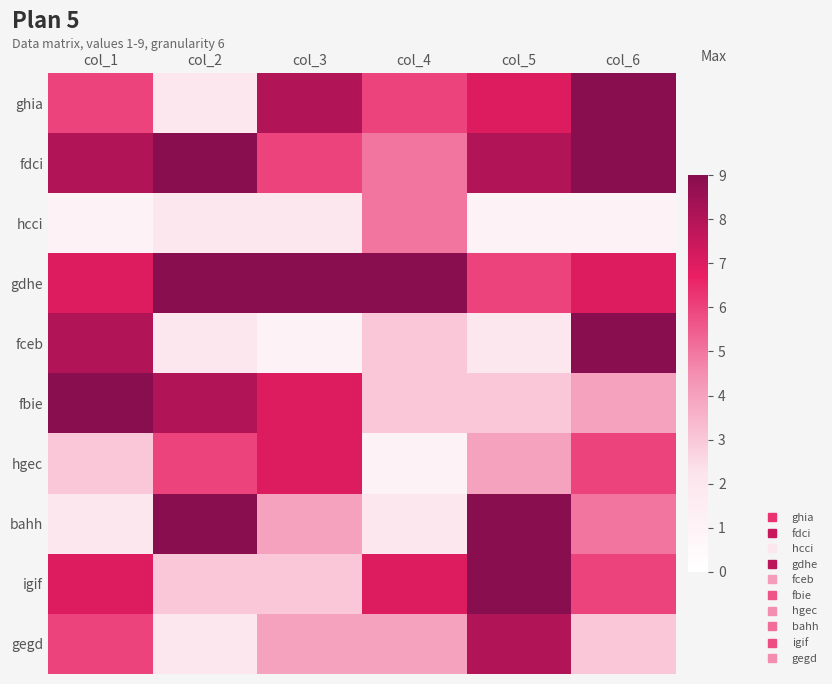

Reading left to right, transcribe all the data shown in this chart.

ghia: col_1=6	col_2=2	col_3=8	col_4=6	col_5=7	col_6=9
fdci: col_1=8	col_2=9	col_3=6	col_4=5	col_5=8	col_6=9
hcci: col_1=1	col_2=2	col_3=2	col_4=5	col_5=1	col_6=1
gdhe: col_1=7	col_2=9	col_3=9	col_4=9	col_5=6	col_6=7
fceb: col_1=8	col_2=2	col_3=1	col_4=3	col_5=2	col_6=9
fbie: col_1=9	col_2=8	col_3=7	col_4=3	col_5=3	col_6=4
hgec: col_1=3	col_2=6	col_3=7	col_4=1	col_5=4	col_6=6
bahh: col_1=2	col_2=9	col_3=4	col_4=2	col_5=9	col_6=5
igif: col_1=7	col_2=3	col_3=3	col_4=7	col_5=9	col_6=6
gegd: col_1=6	col_2=2	col_3=4	col_4=4	col_5=8	col_6=3